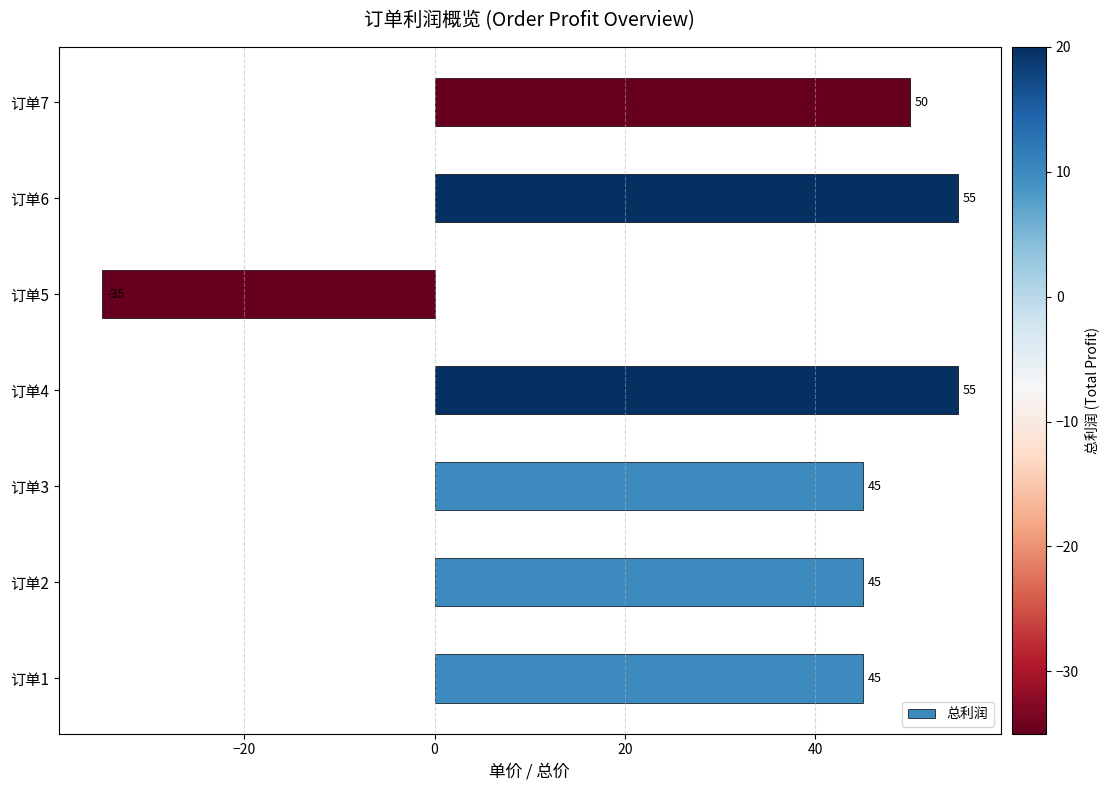

What value does the data have at 订单7, to the nearest 10?

50